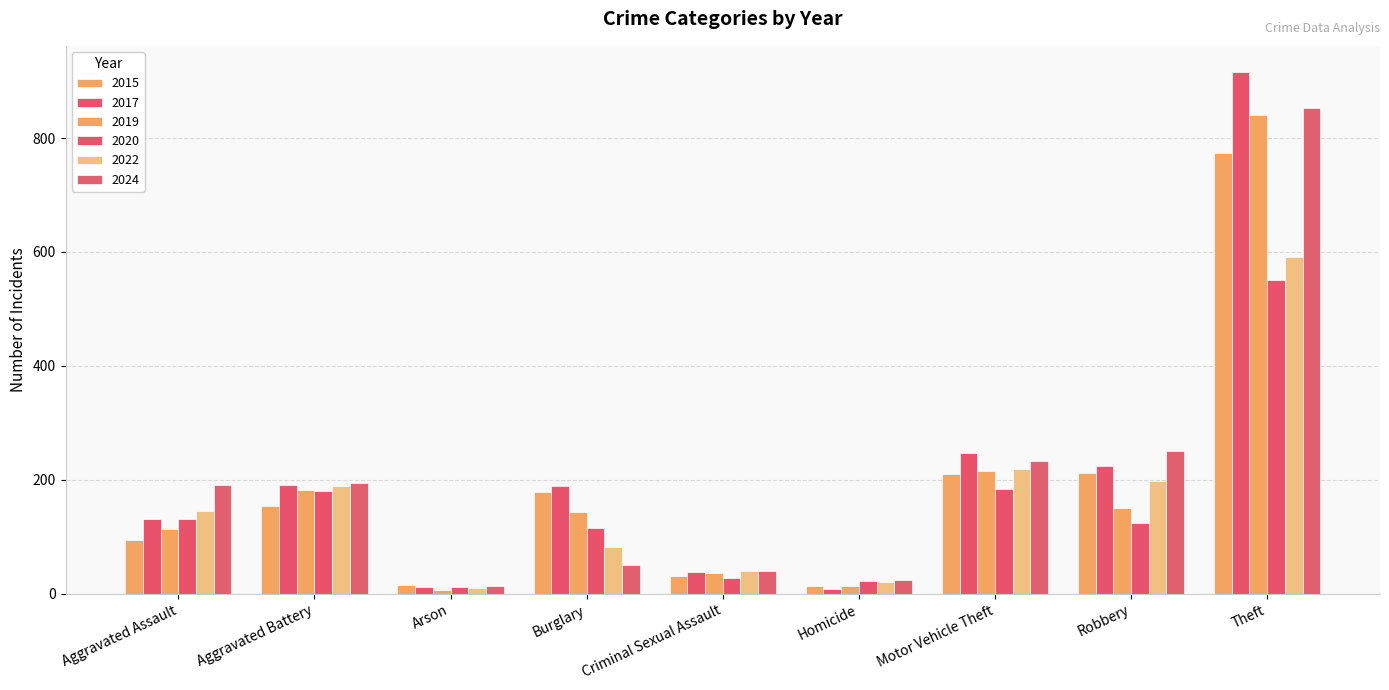

At which label does 2024 reach its peak?

Theft